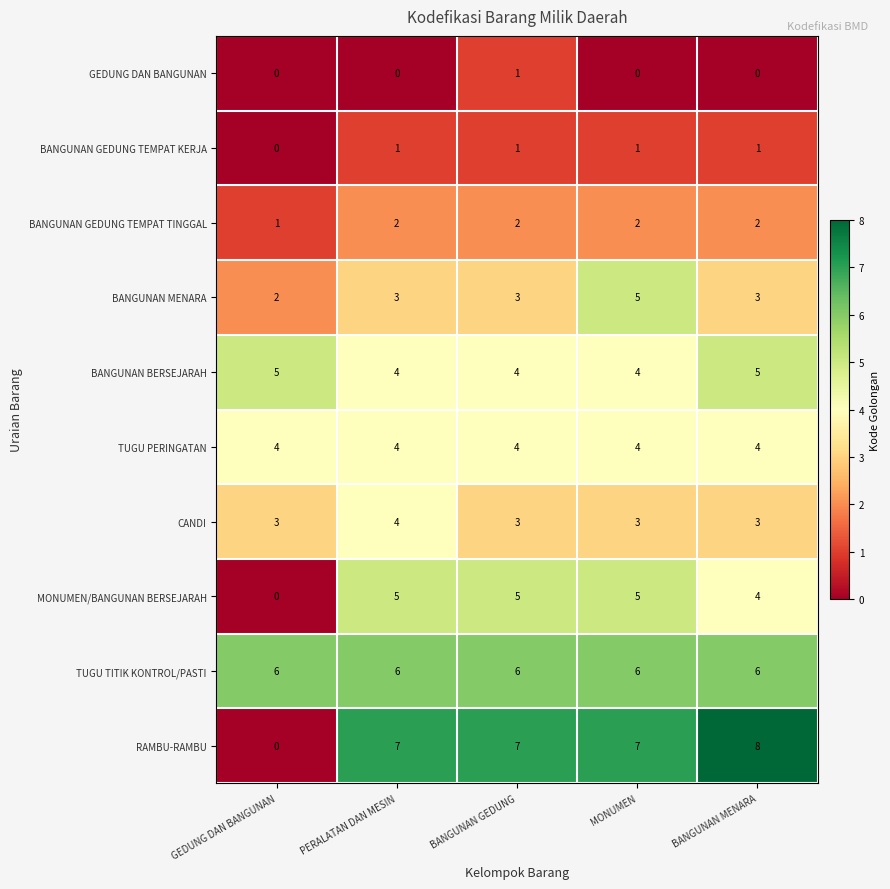

What is the average value of the BANGUNAN BERSEJARAH series?

4